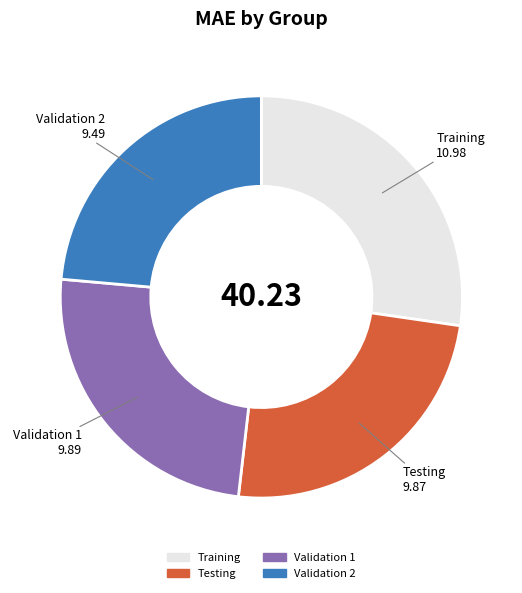

What is the largest slice in the pie chart?

Training